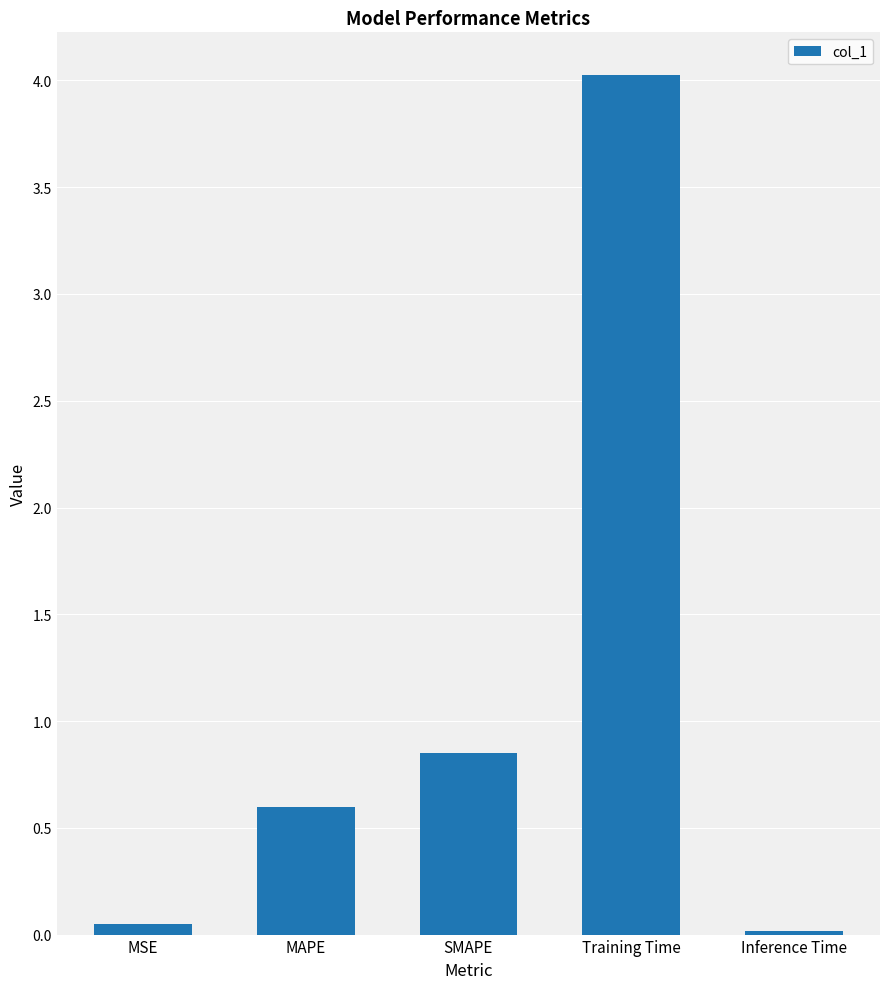

How many bars are there in total?

5